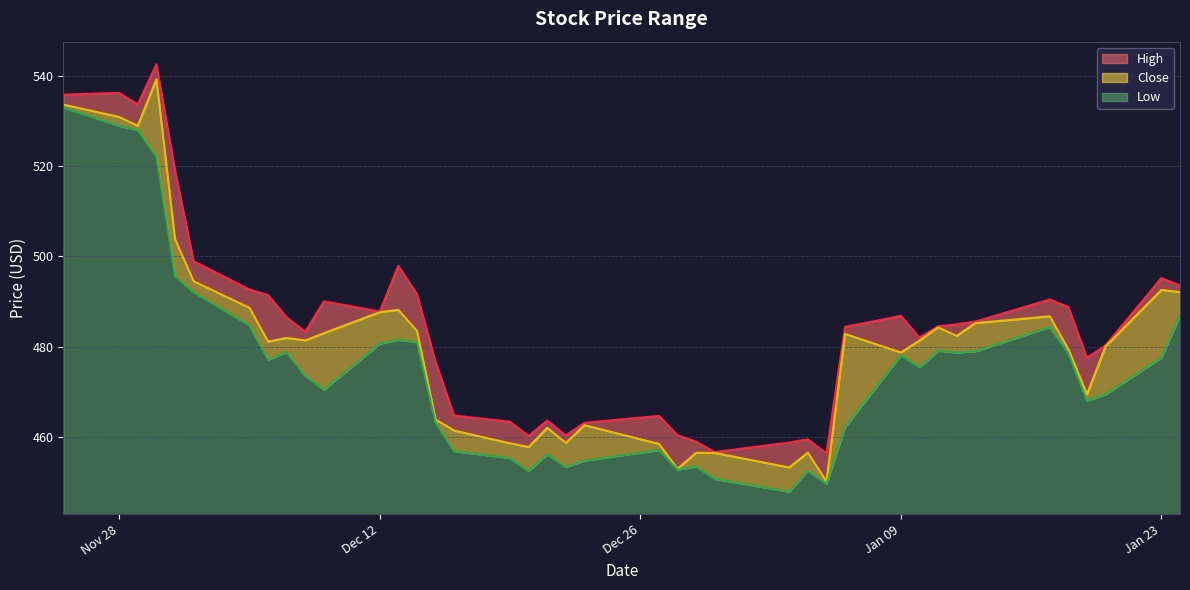

Does the chart display data point markers on the line(s)?

No